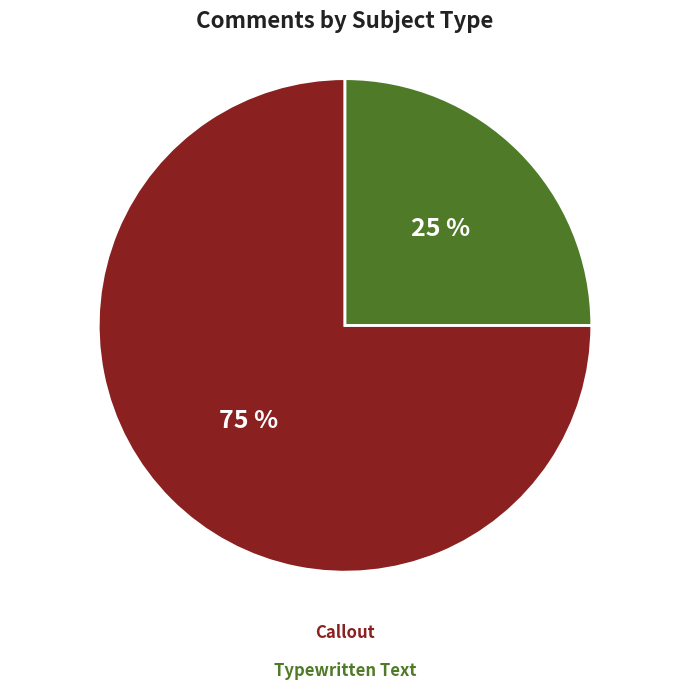

Is there a majority slice in this chart?

Yes